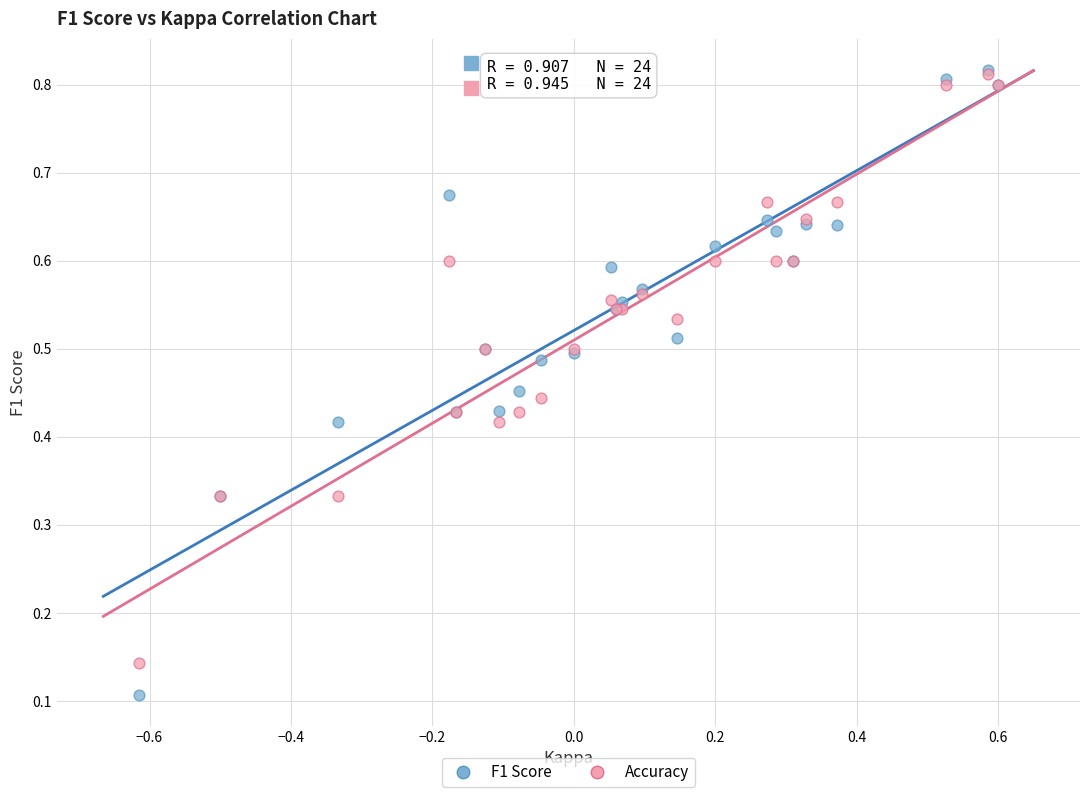

What are all the series names shown in the legend?

F1 Score, Accuracy